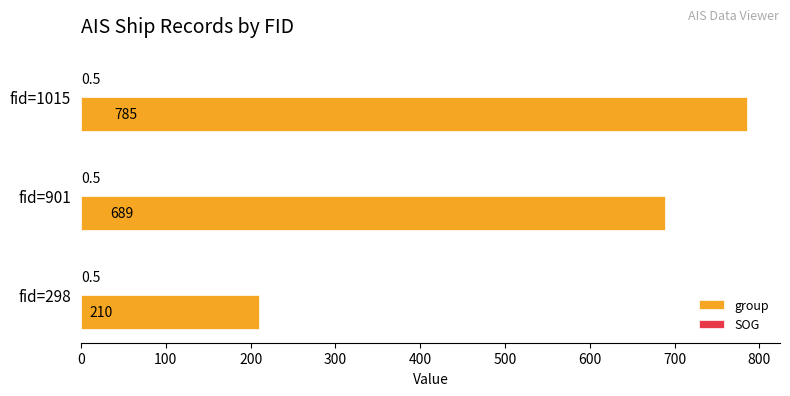

True or false: group has a value of 116.2 at fid=298.

False